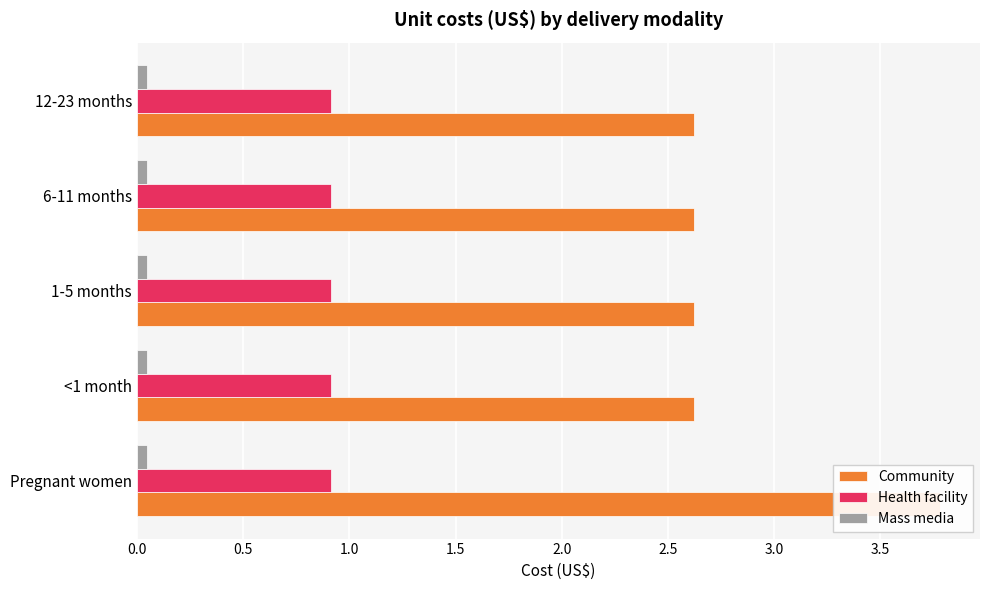

What are all the series names shown in the legend?

Community, Health facility, Mass media